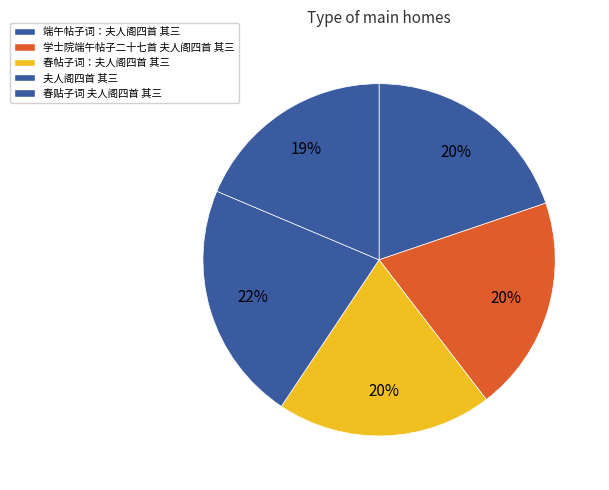

Which slice is the smallest?

春贴子词 夫人阁四首 其三